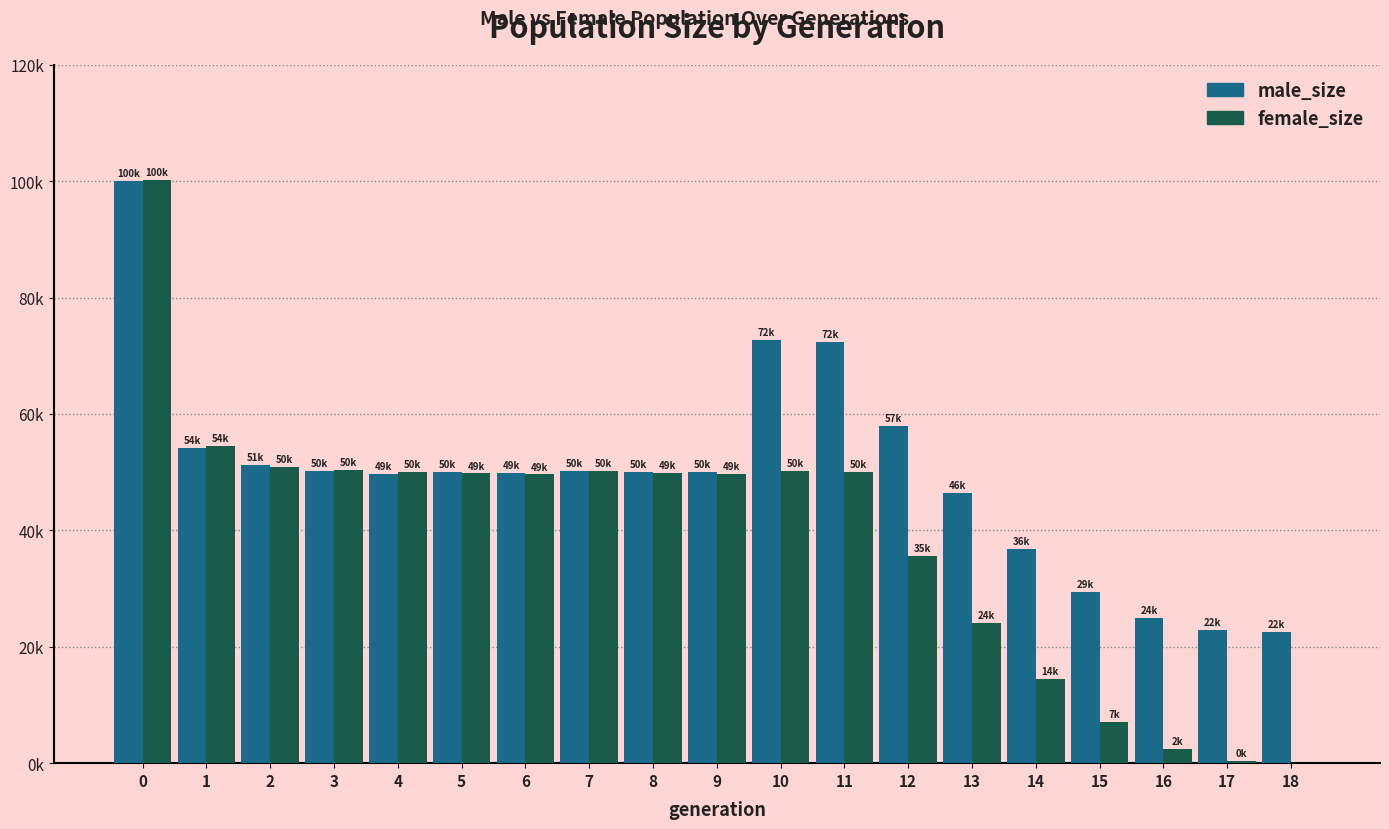

What is the difference between the maximum and second lowest values in the female_size series?

99780